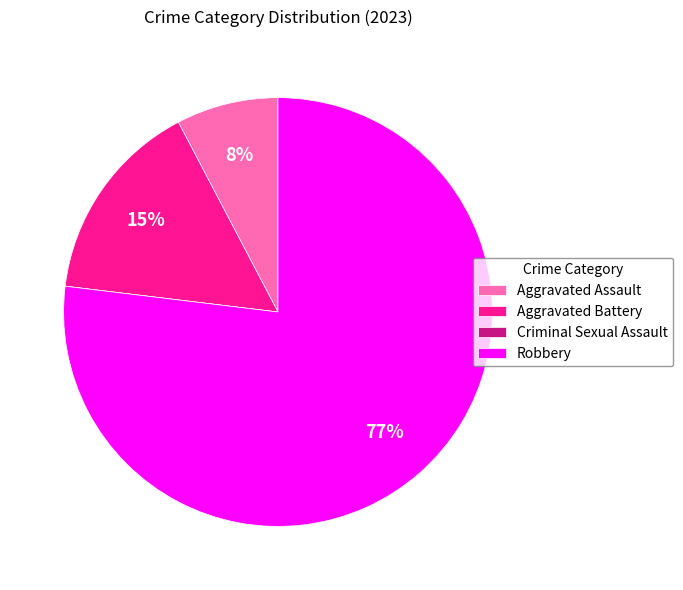

Which slice represents more than half of the pie?

Robbery